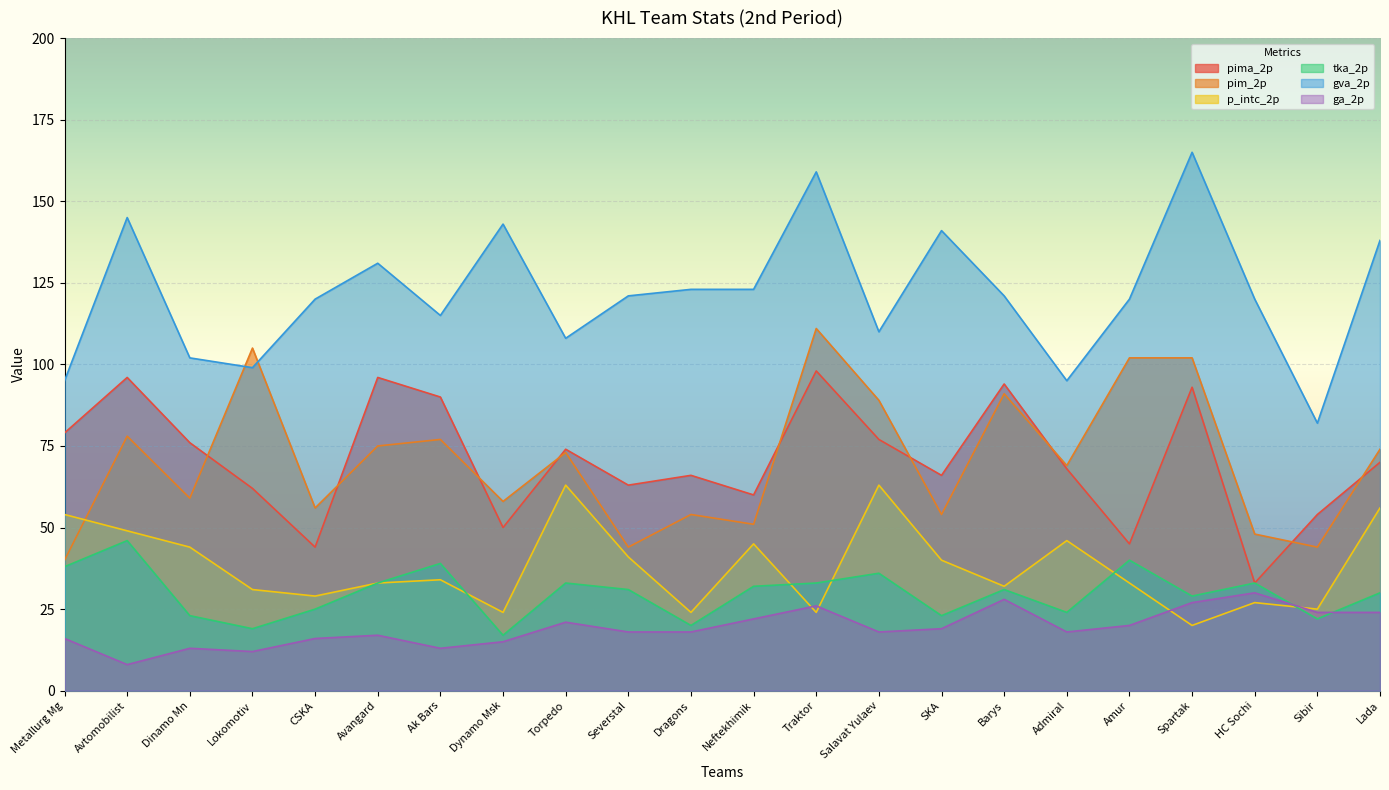

What is the maximum value for pima_2p?

98